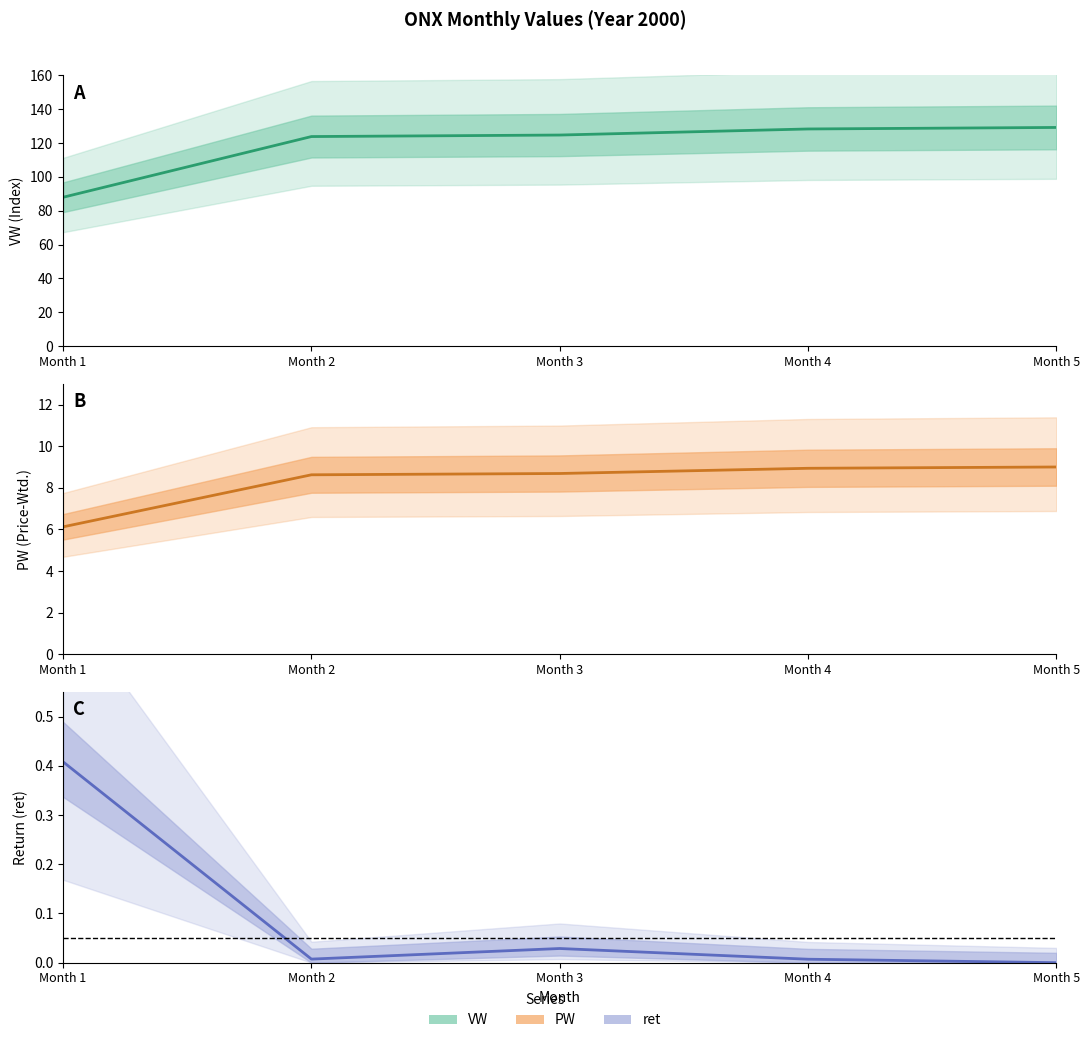

Does the chart have visible grid lines?

No